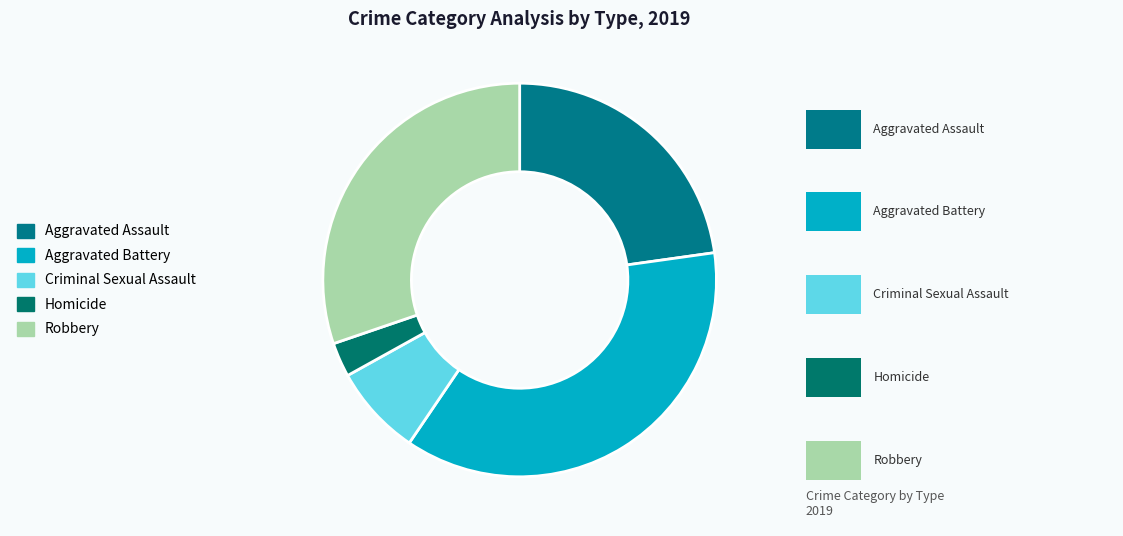

Rank the categories by value from lowest to highest.

Homicide, Criminal Sexual Assault, Aggravated Assault, Robbery, Aggravated Battery